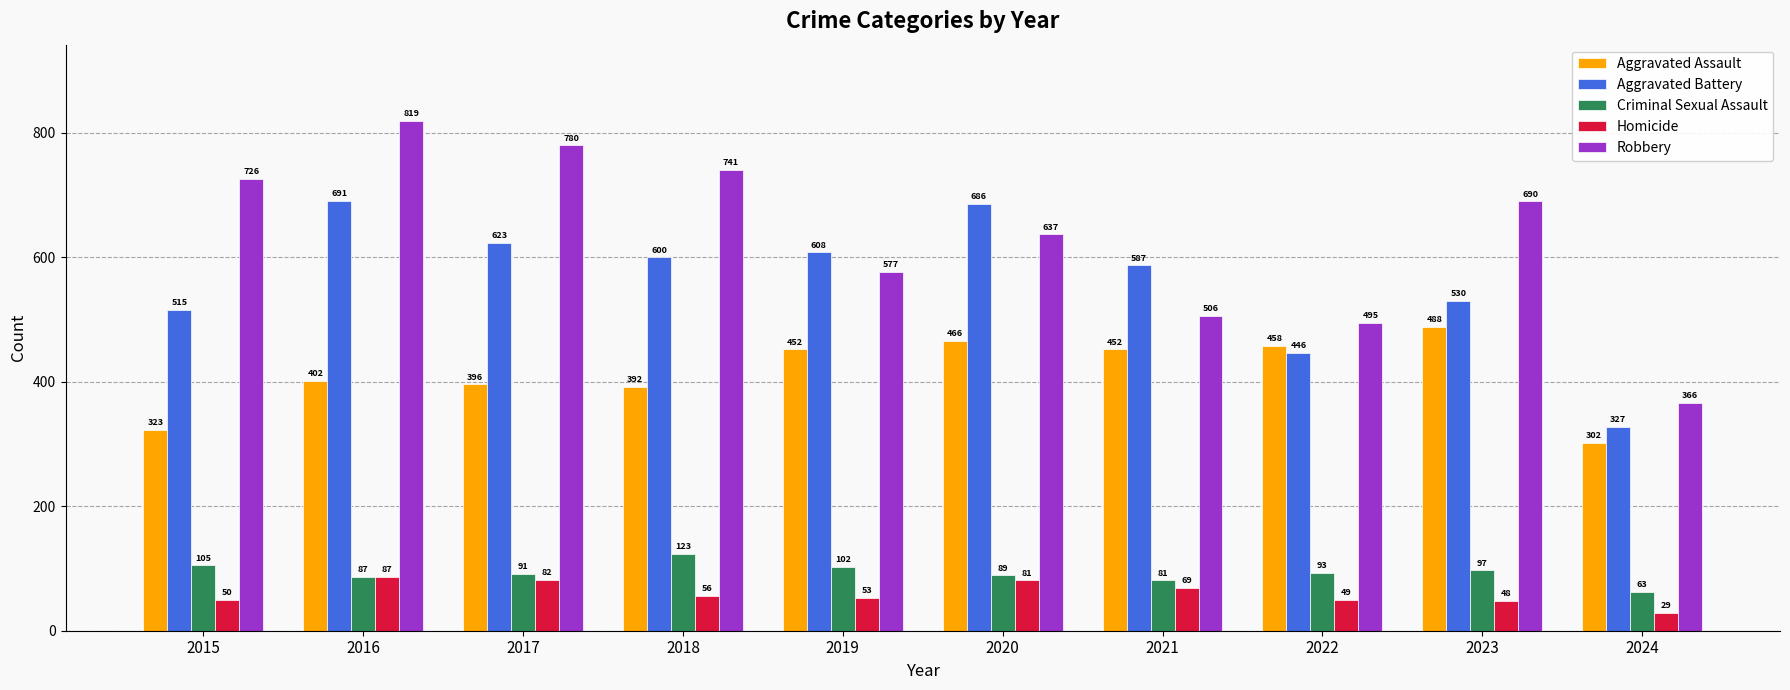

True or false: Robbery has a value of 690 at 2023.

True